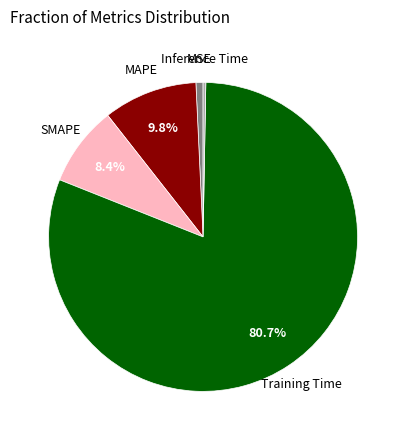

Is there a majority slice in this chart?

Yes